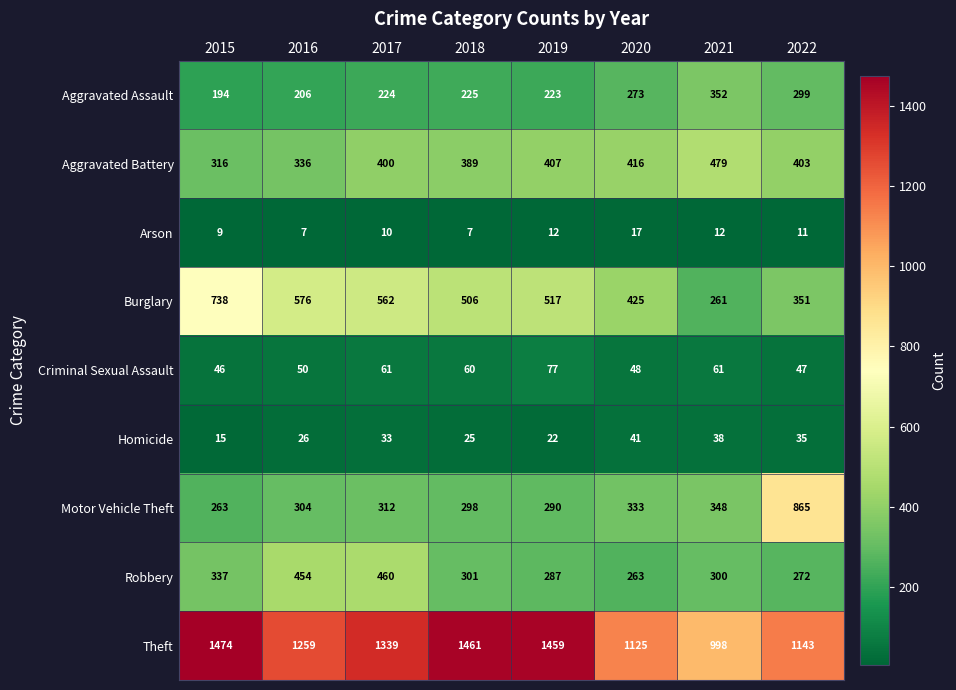

Where does the Robbery series first go above 301?

2015